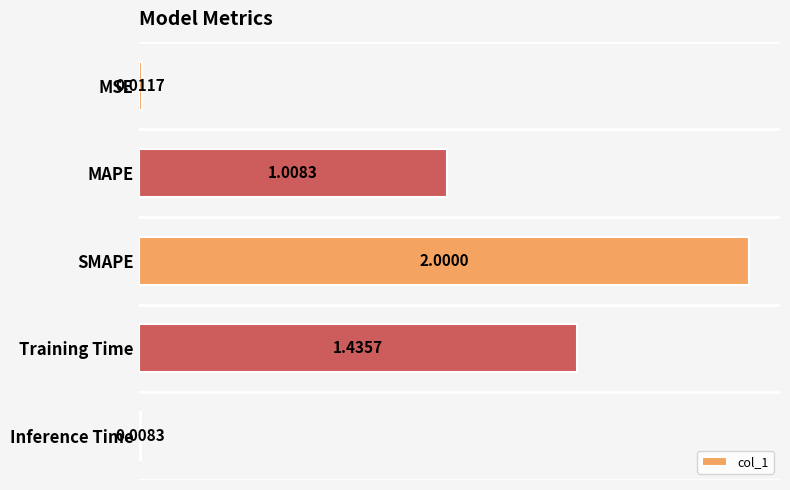

How many data points does each series have?

5